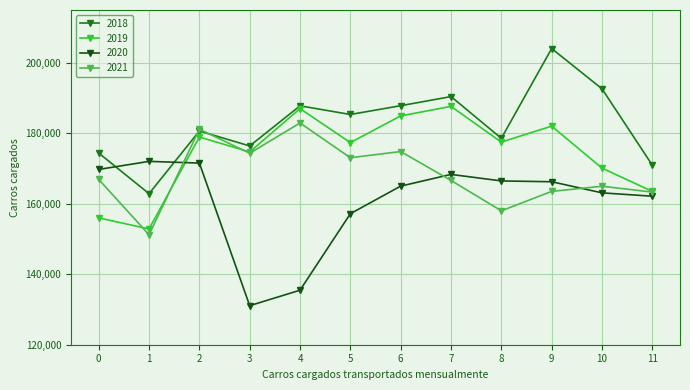

What value does the 2019 series have at 8?

177514